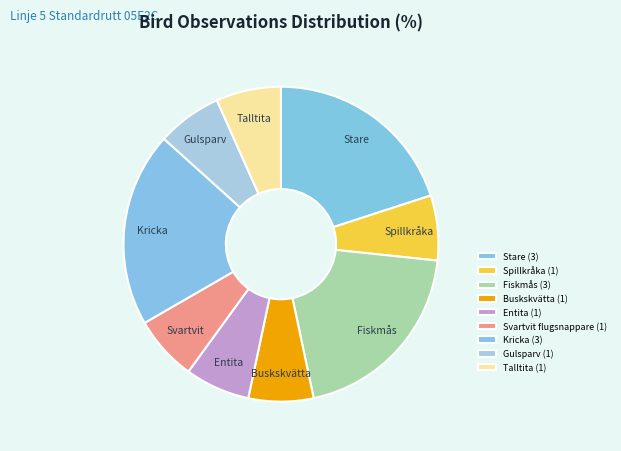

What is the largest slice in the pie chart?

Stare